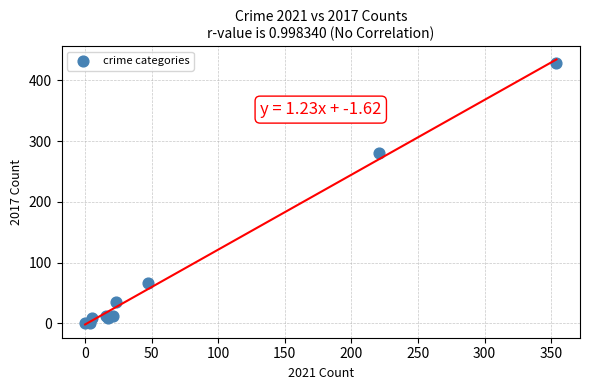

What Y value in the scatter plot is closest to 214?

280